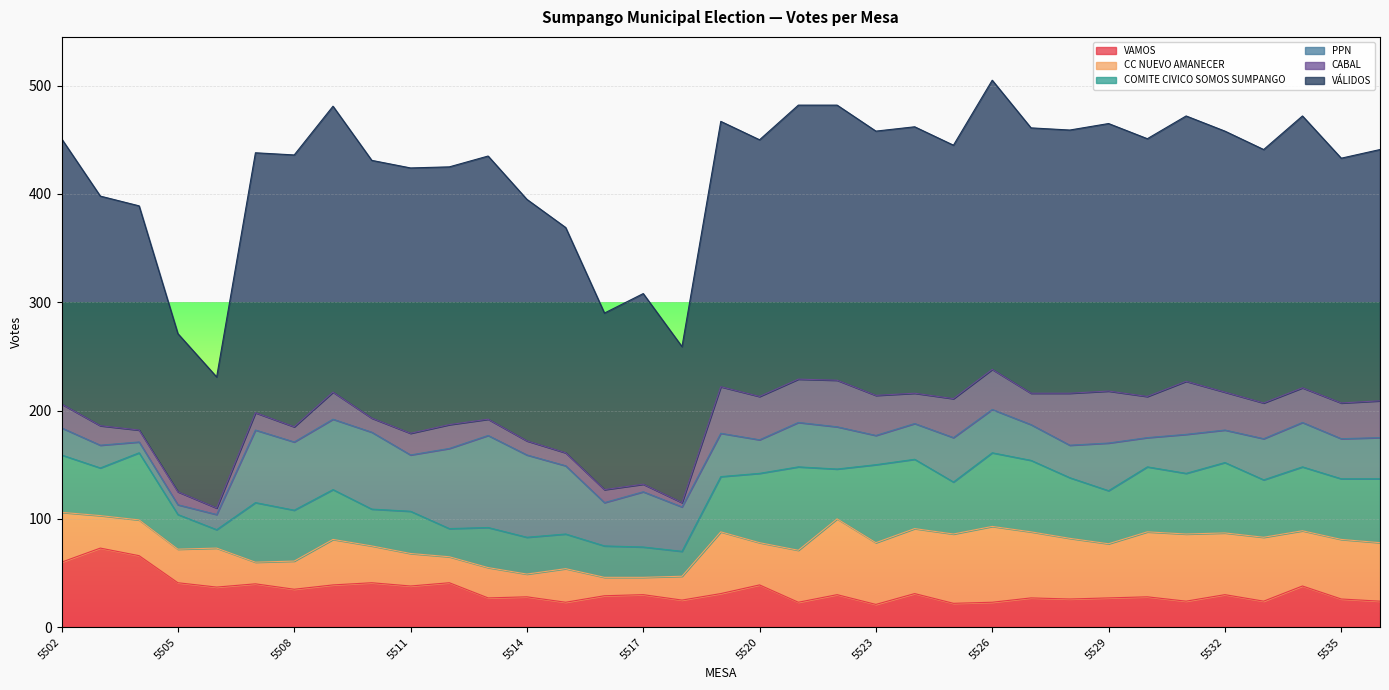

True or false: VÁLIDOS and VAMOS cross at least once.

False